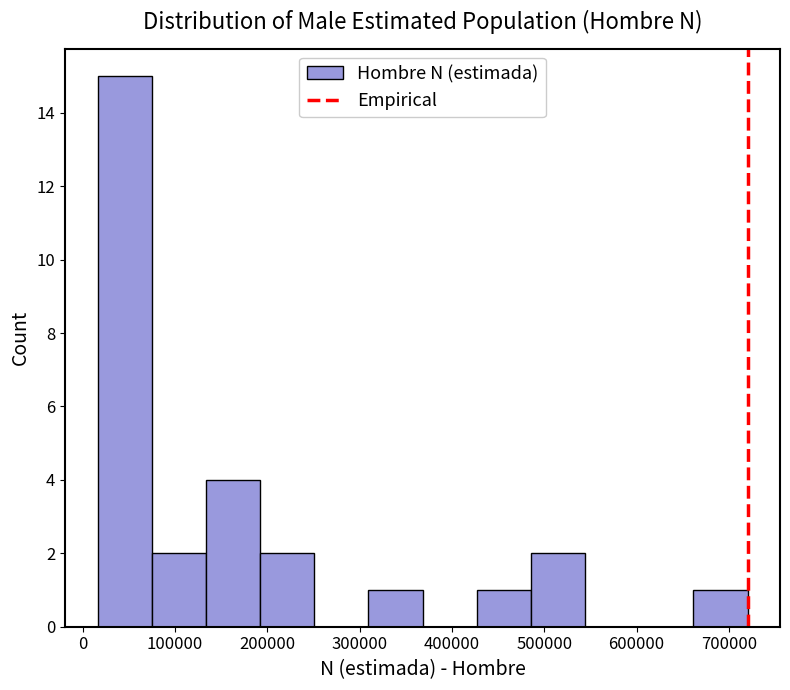

What is the height of the bar covering 130000 to 190000 on the x-axis? Neither the bar edges nor the heights are printed on the chart, so give them approximately, as read against the axes.

4